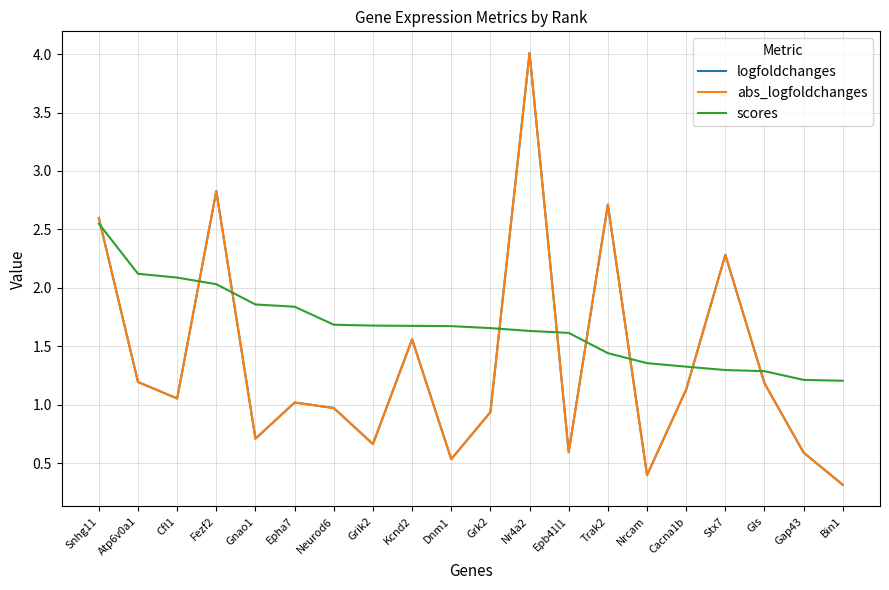

Does the chart have visible grid lines?

Yes